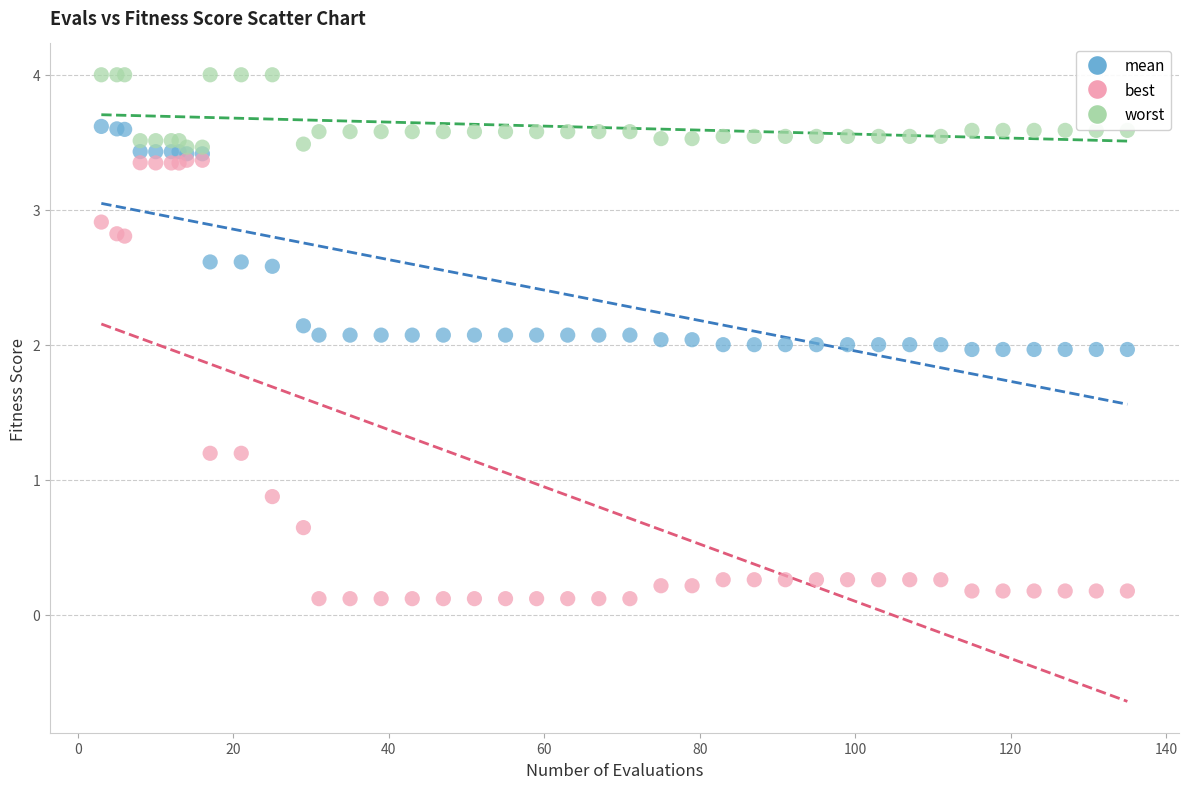

In the best series, what Y value is closest to 1?

0.9